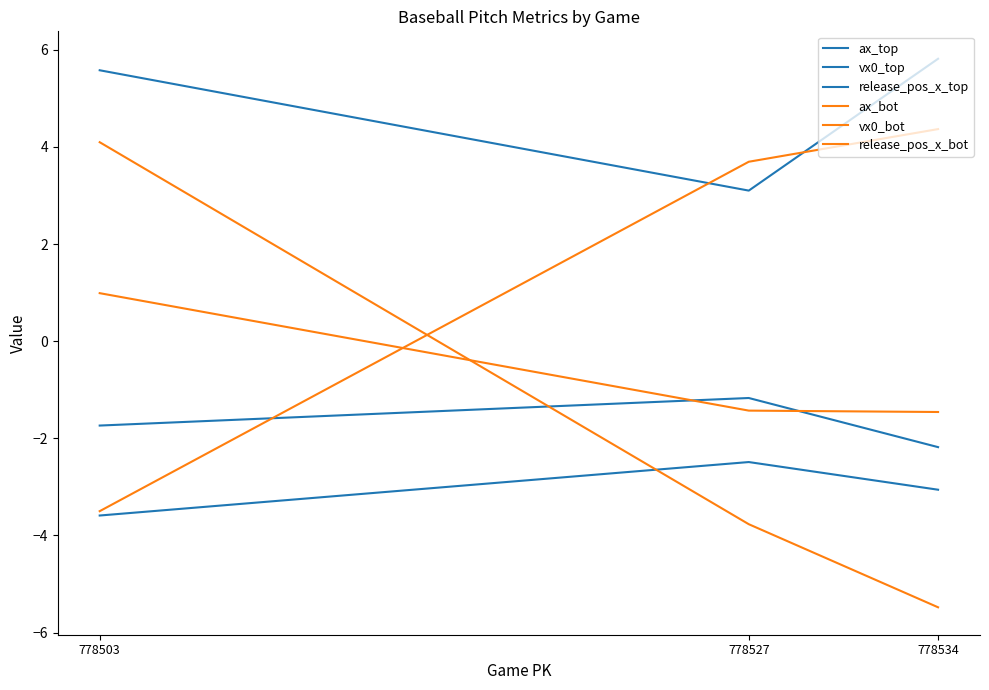

At which category is the sum across all series the highest?

778503